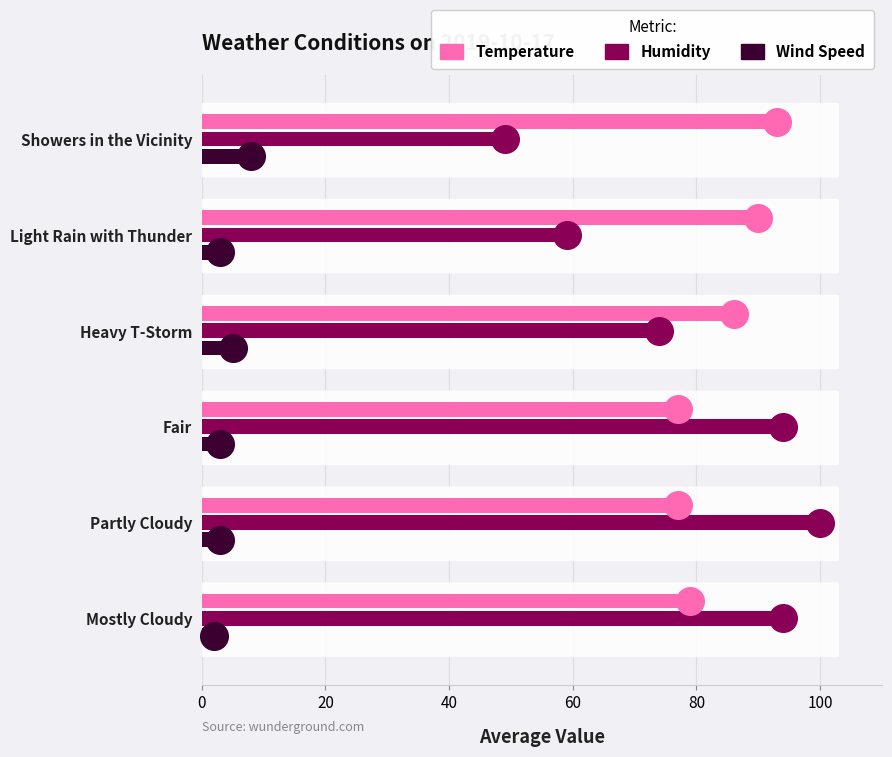

What is the total value across all series at Partly Cloudy?

180